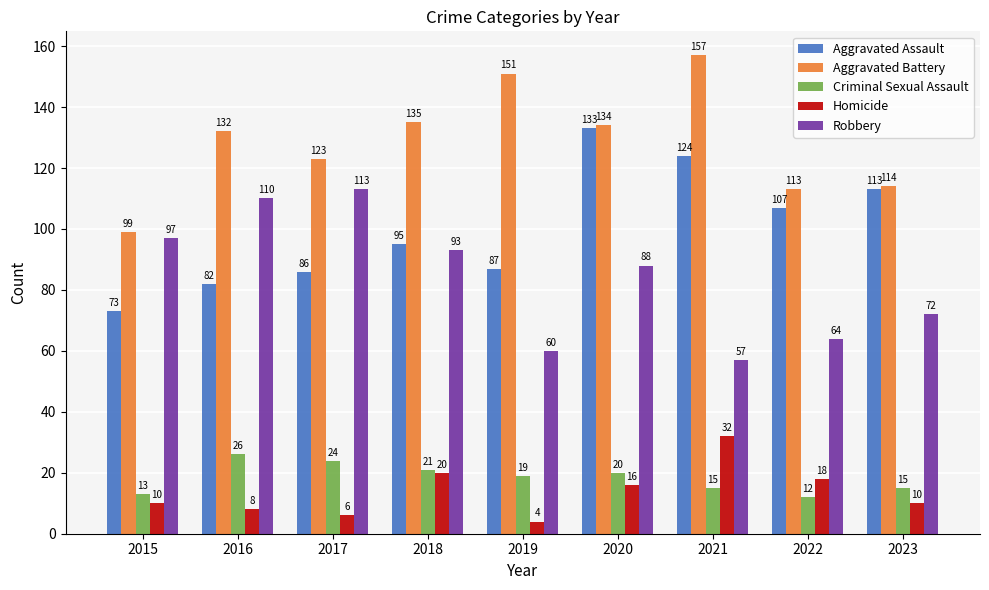

What is the total value across all series at 2018?

364